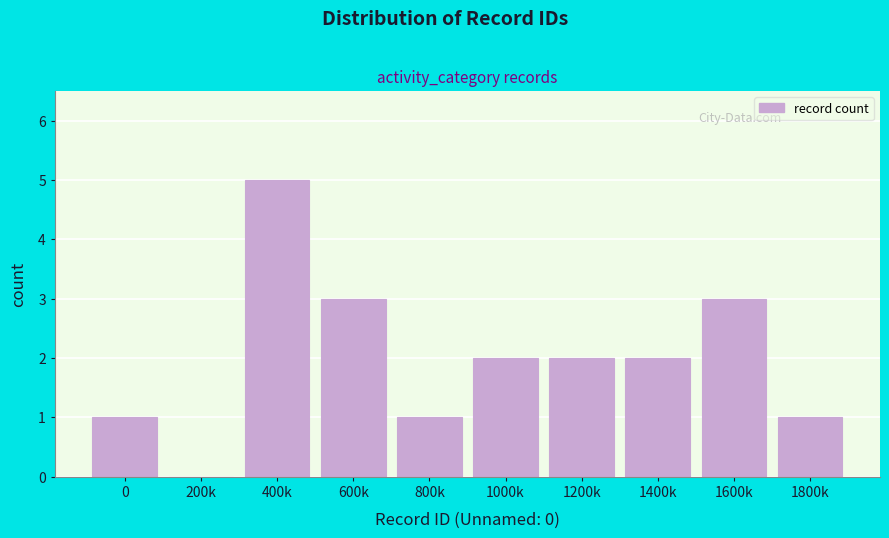

Reading left to right, transcribe all the data shown in this chart.

0=1	200k=0	400k=5	600k=3	800k=1	1000k=2	1200k=2	1400k=2	1600k=3	1800k=1